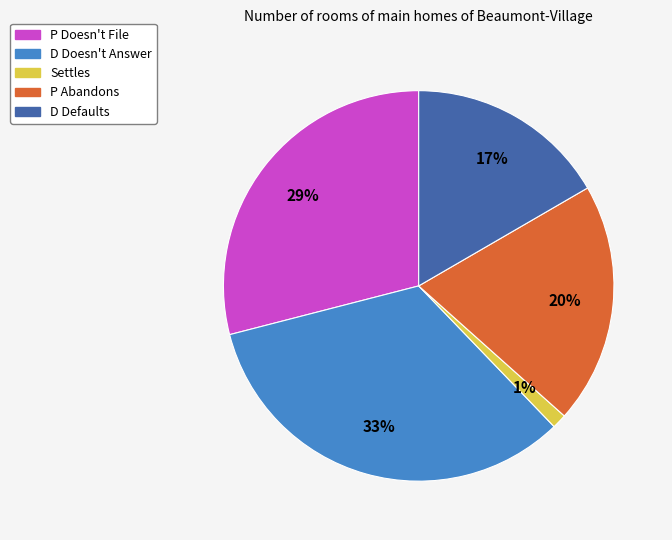

Rank the categories by value from highest to lowest.

D Doesn't Answer, P Doesn't File, P Abandons, D Defaults, Settles